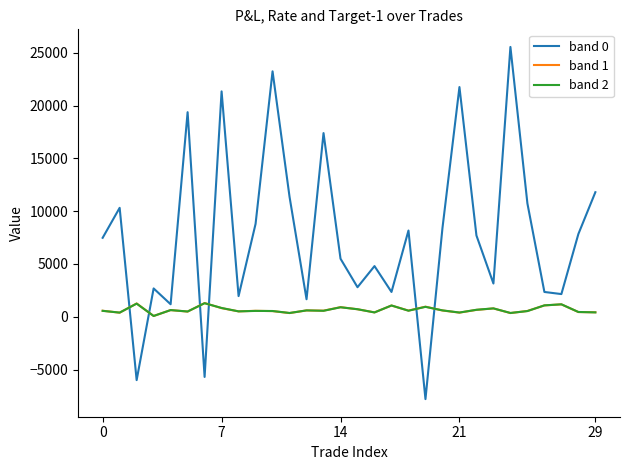

Which series has the widest spread of values?

band 0